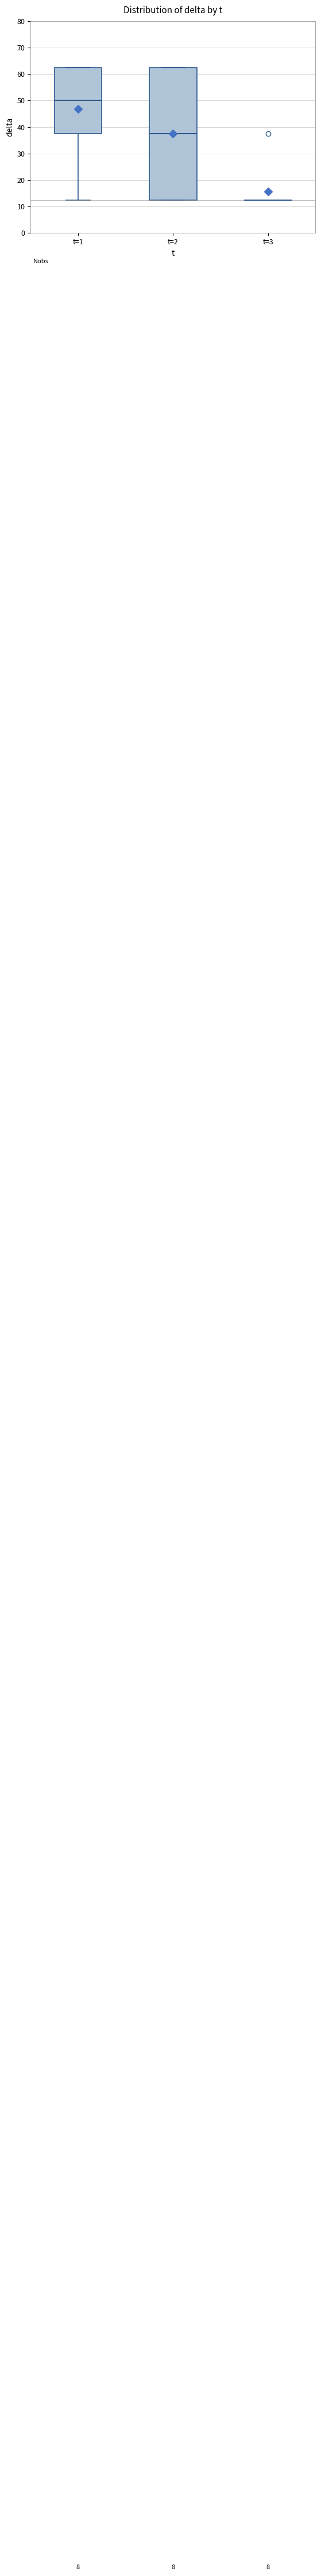

Where is the upper edge of the box for t=1 on the y-axis? The values are not printed on the chart, so give them approximately, as read against the axis.

63